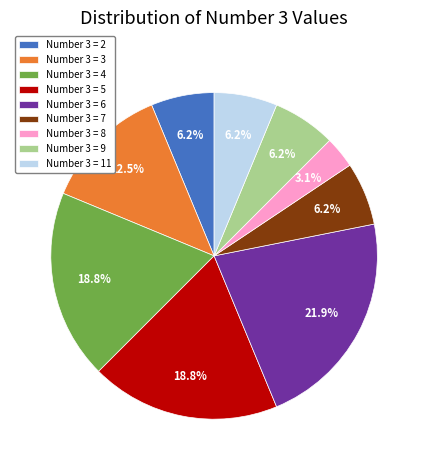

Combined, do Number 3 = 11 and Number 3 = 3 account for over 50%?

No